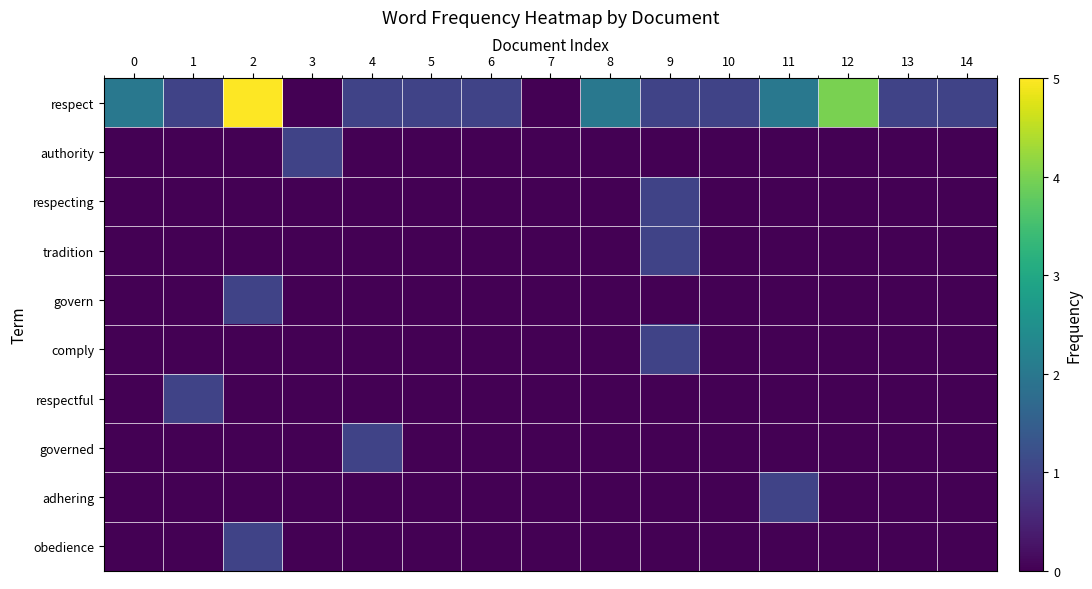

At 0, list the series in order from largest to smallest.

respect, authority, respecting, tradition, govern, comply, respectful, governed, adhering, obedience